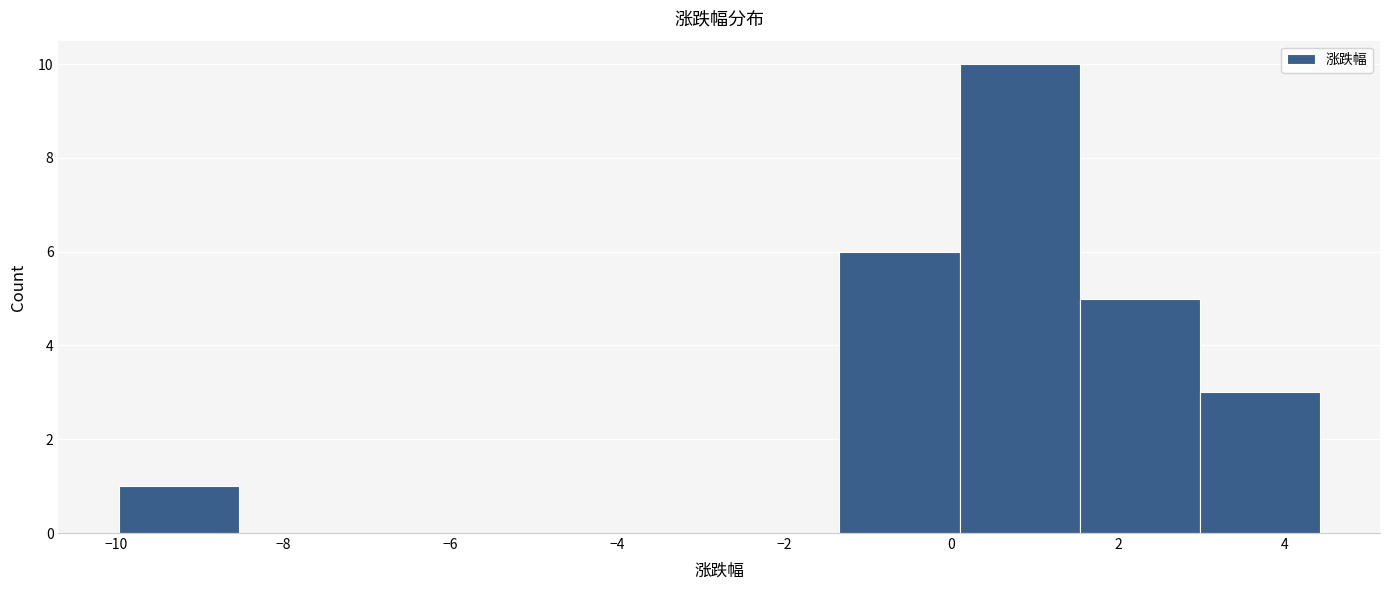

Over which range of the x-axis is the bar tallest?

0.2 to 1.6